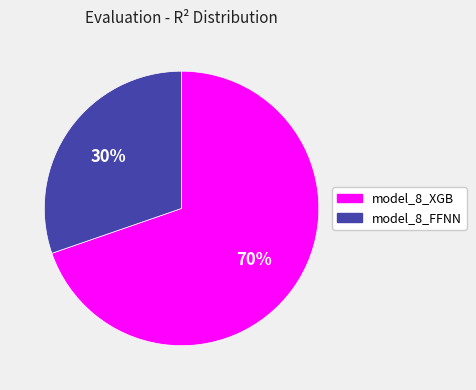

Which category has the smallest portion of the pie?

model_8_FFNN